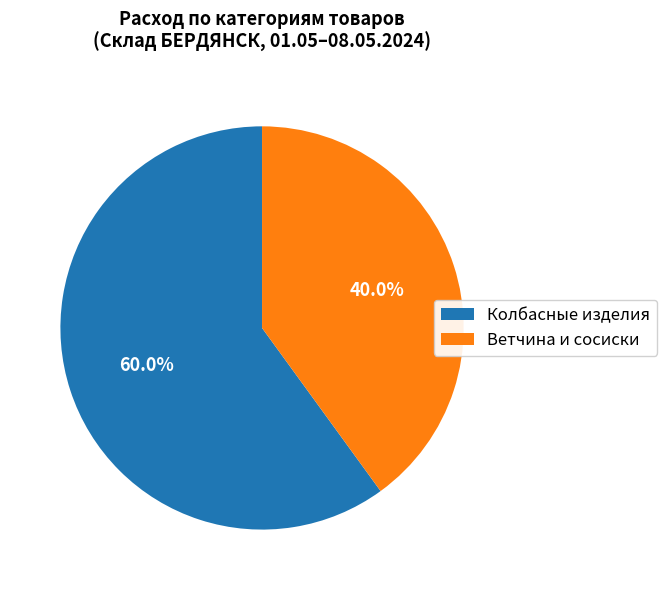

Is Ветчина и сосиски the majority of the pie?

No